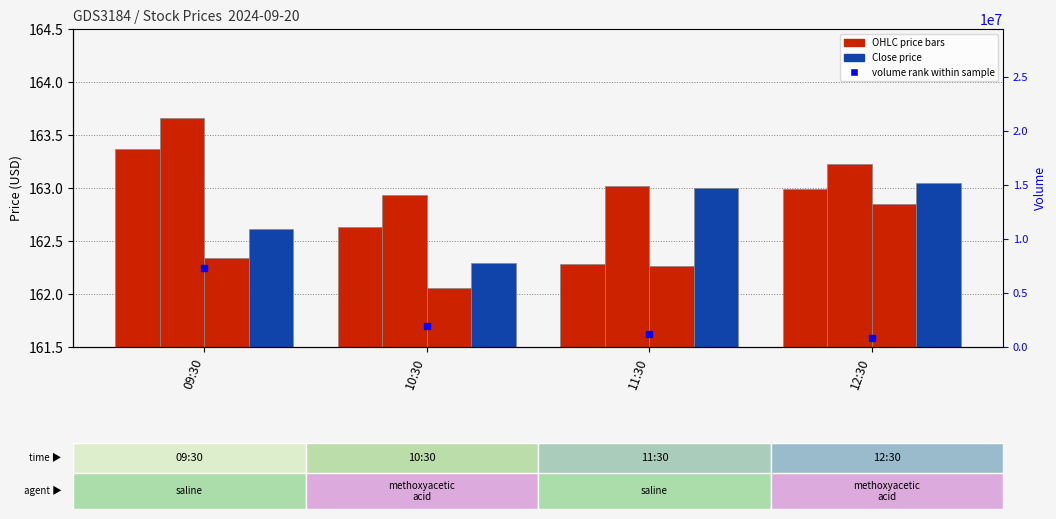

Between 11:30 and 12:30, which is larger?

12:30